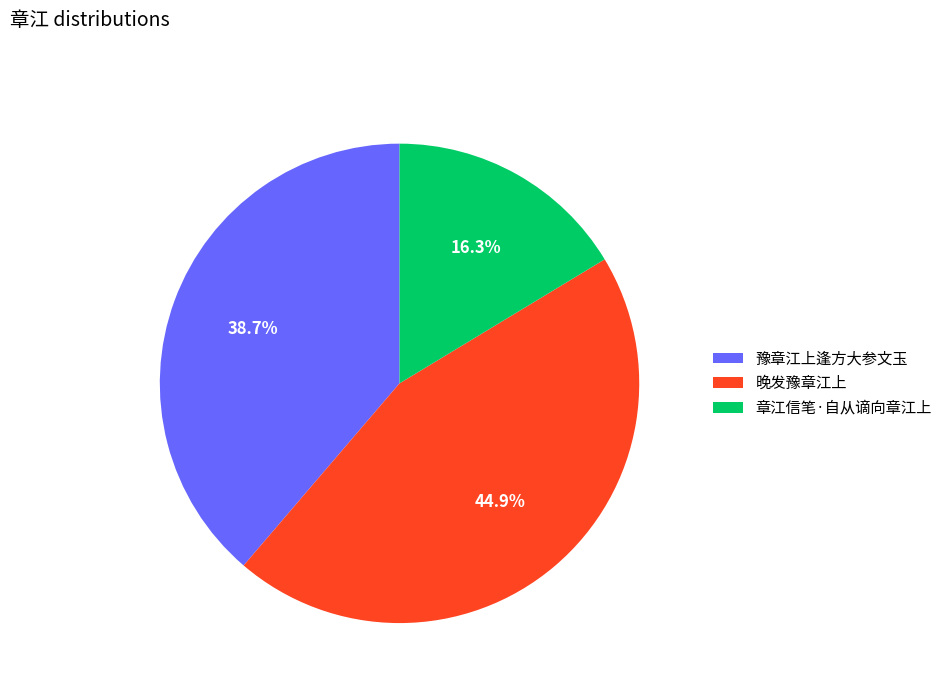

To the nearest percent, what is the difference between the 章江信笔·自从谪向章江上 and 豫章江上逢方大参文玉 slice percentages?

22%